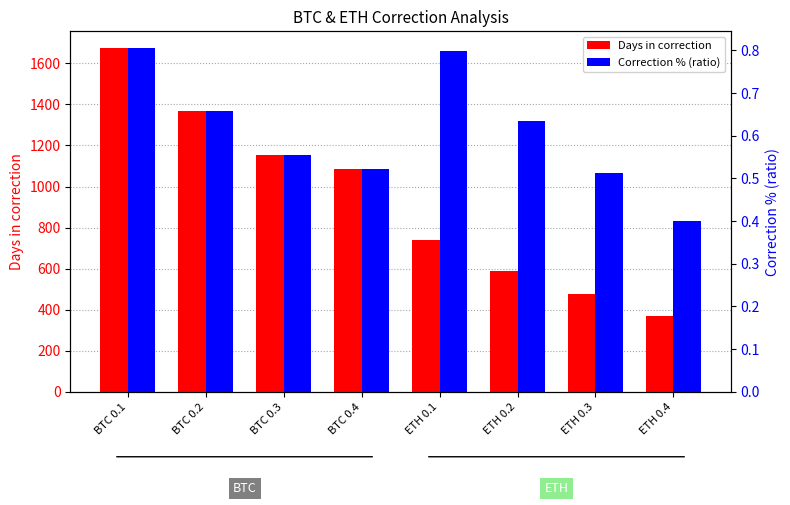

List the series in order of their peak value, highest first.

Days in correction, Correction % (ratio)